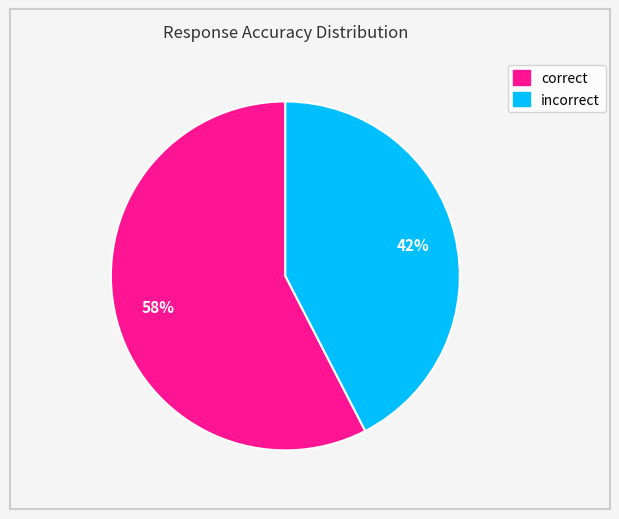

How many segments does this pie chart have?

2